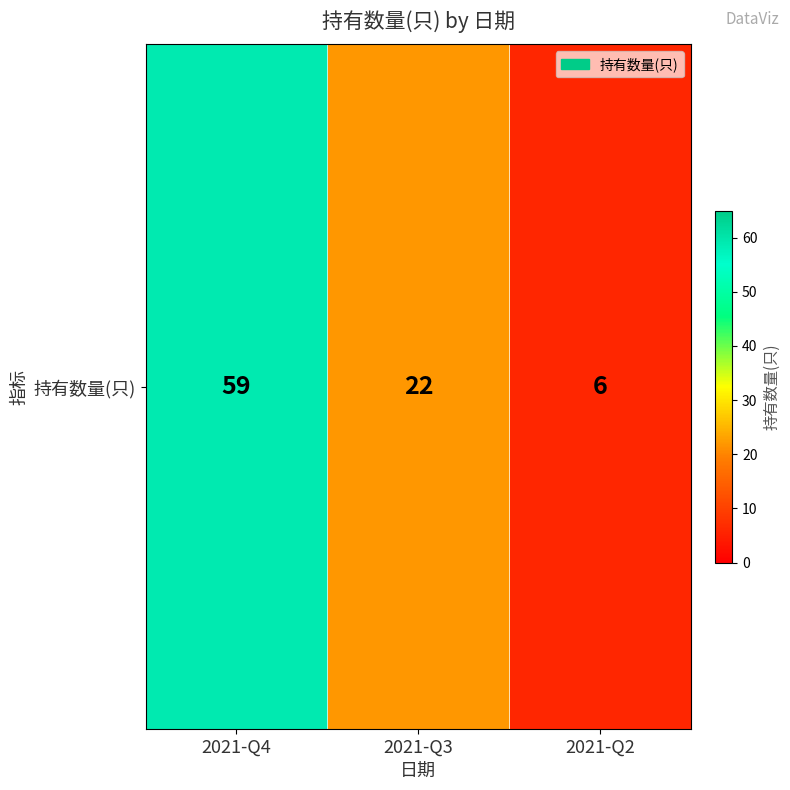

Reading right to left, transcribe all the data shown in this chart.

2021-Q2=6	2021-Q3=22	2021-Q4=59